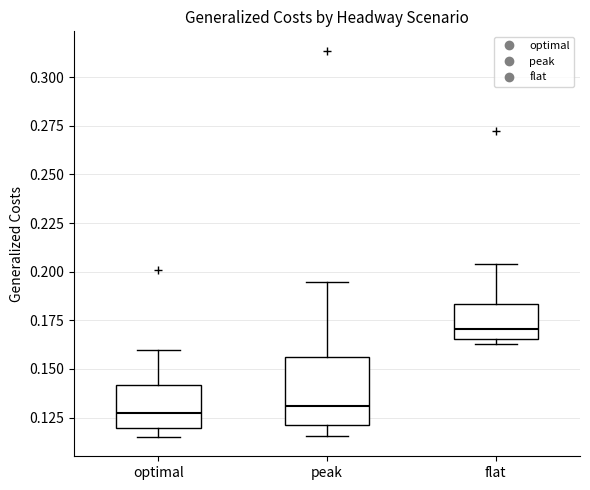

Where is the lower edge of the box for flat on the y-axis? The values are not printed on the chart, so give them approximately, as read against the axis.

0.165